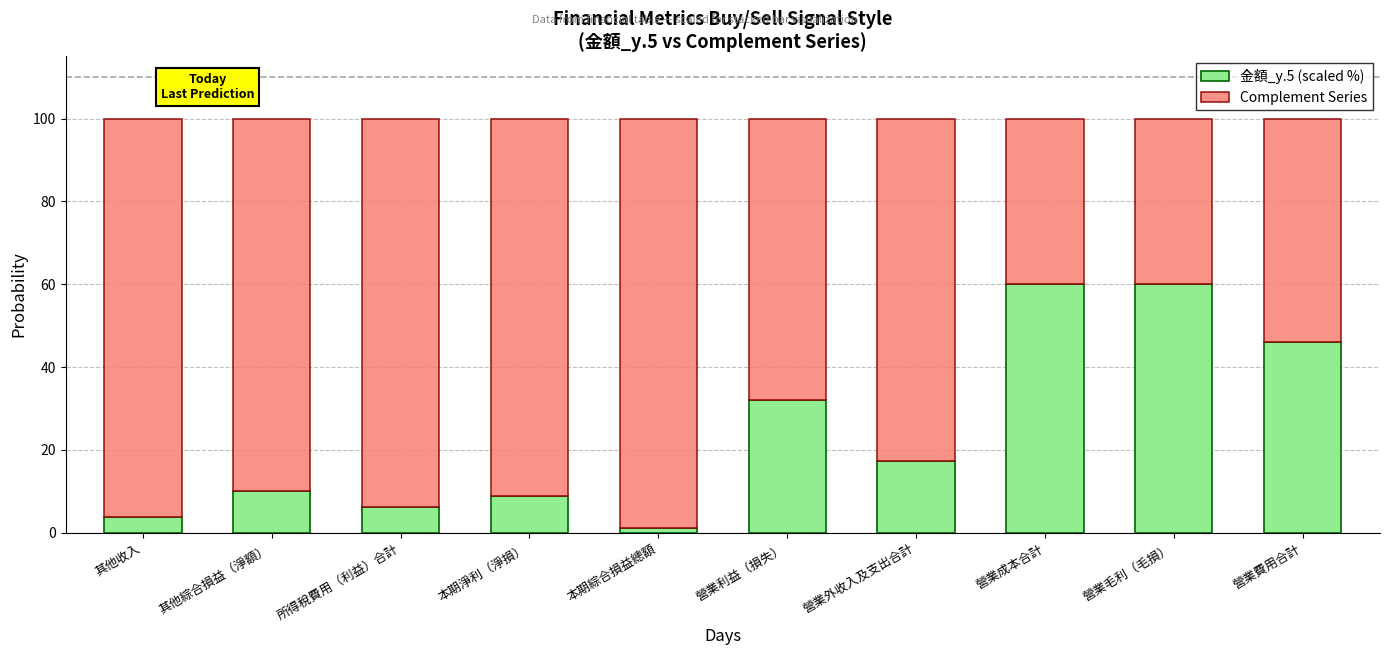

What is the difference between the maximum and minimum values in the 金額_y.5 (scaled %) series?

58.8